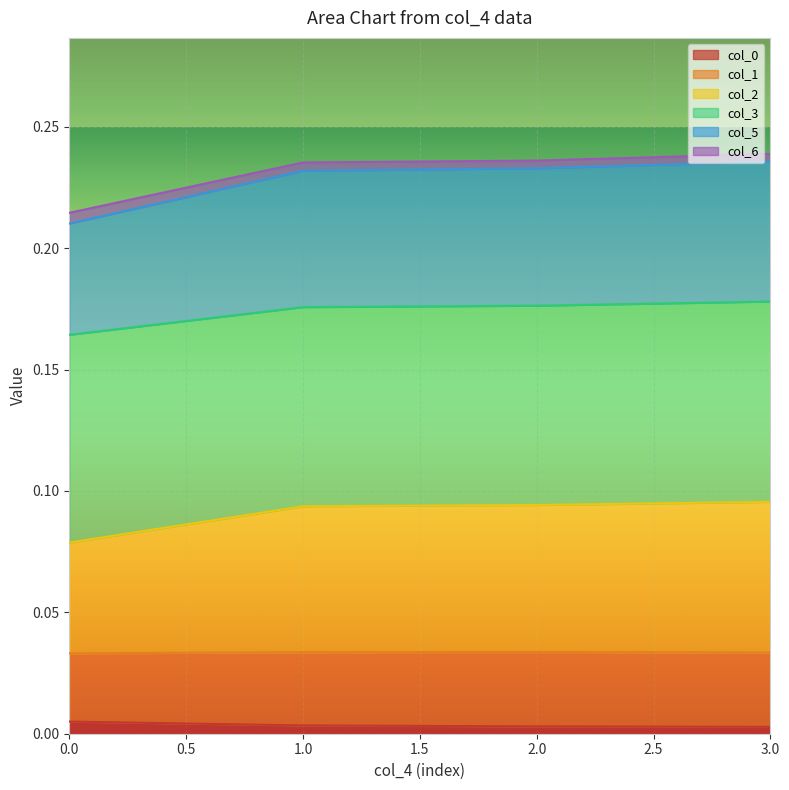

Between 2.0 and 3.0, which series saw the biggest shift?

col_5